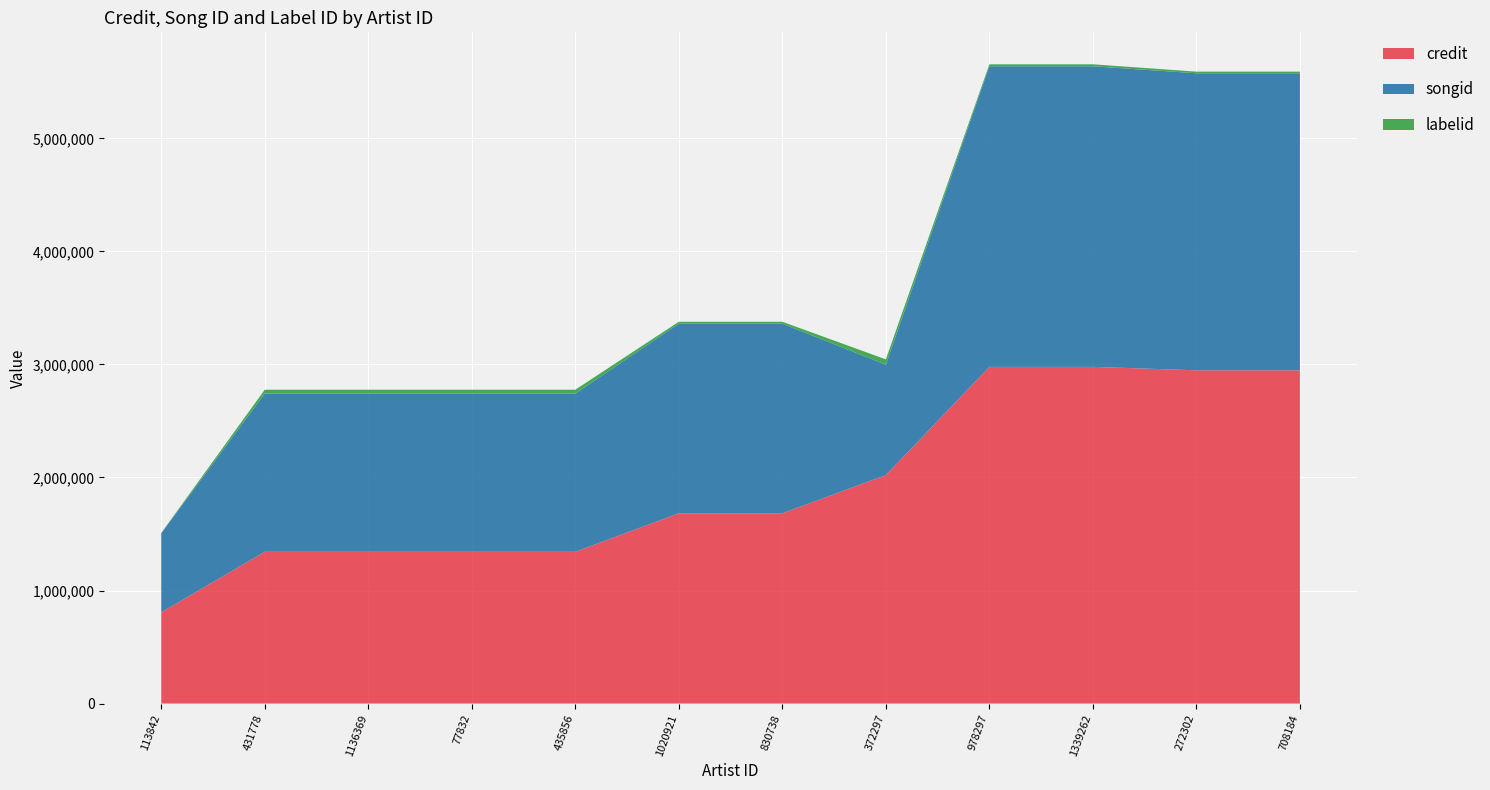

Reading left to right, extract all data points from this chart.

credit: 806927	1342574	1342574	1342574	1342574	1683691	1683691	2021056	2978740	2978740	2948289	2948289
songid: 698845	1399607	1399607	1399607	1399607	1676812	1676812	977286	2659626	2659626	2627904	2627904
labelid: 3206	34230	34230	34230	34230	17244	17244	46630	17244	17244	14394	14394